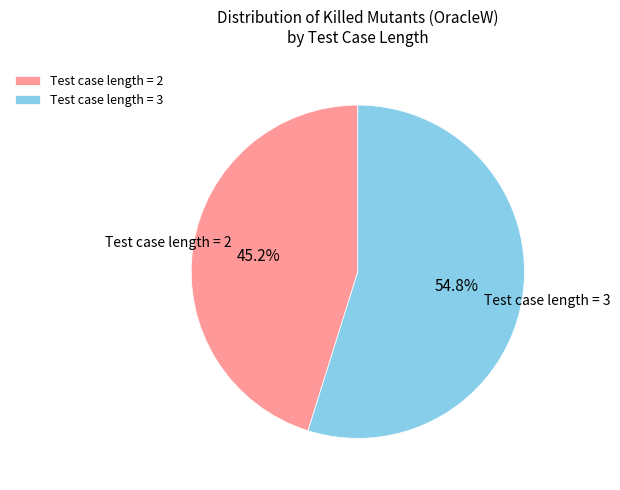

Is it true that Test case length = 3 is 32% of the pie?

False